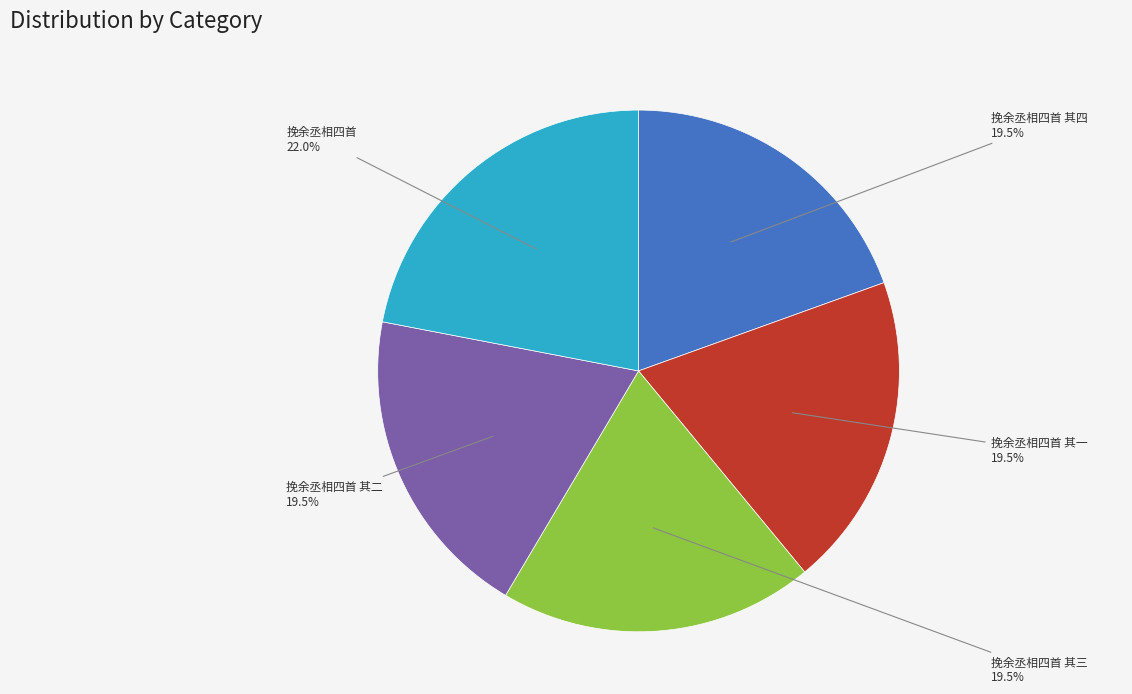

Does 挽余丞相四首 其三 represent more than half of the total?

No